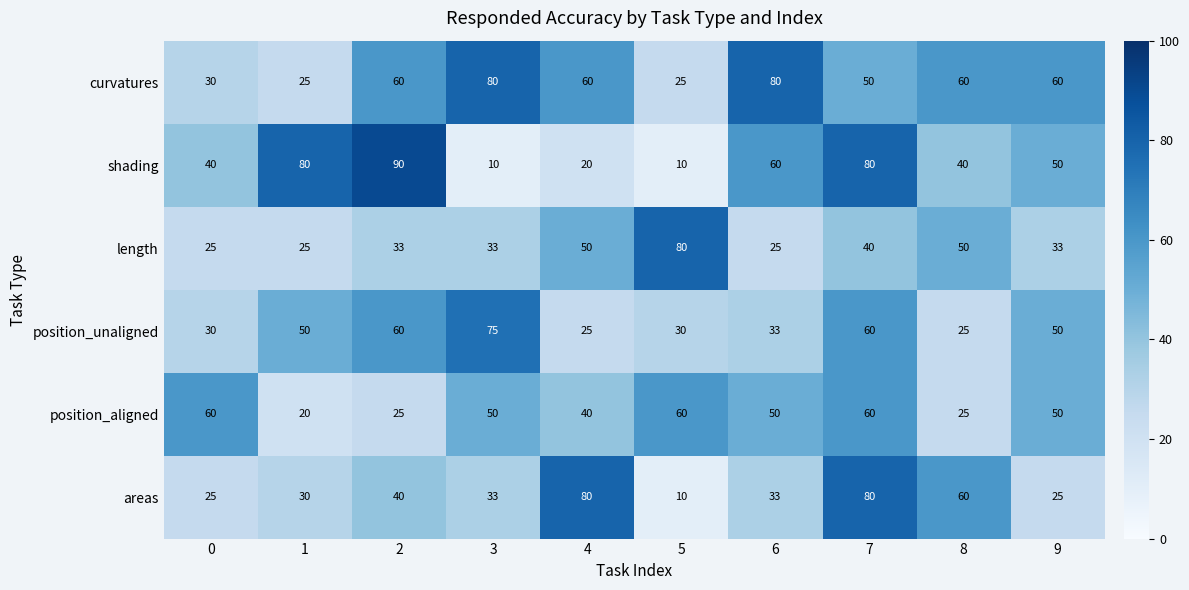

Between 3 and 5, which series saw the biggest shift?

curvatures